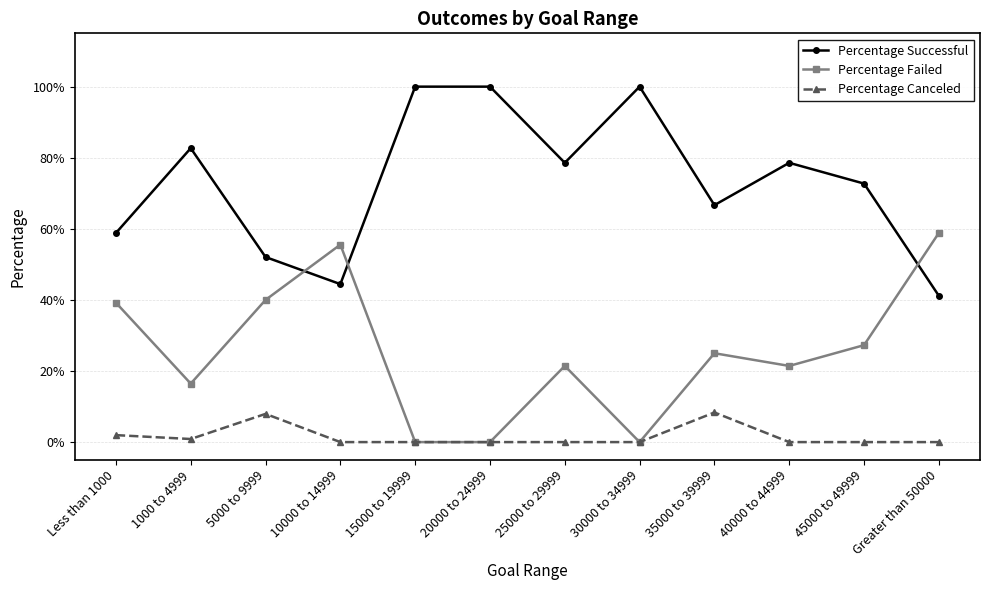

What are all the series names shown in the legend?

Percentage Successful, Percentage Failed, Percentage Canceled